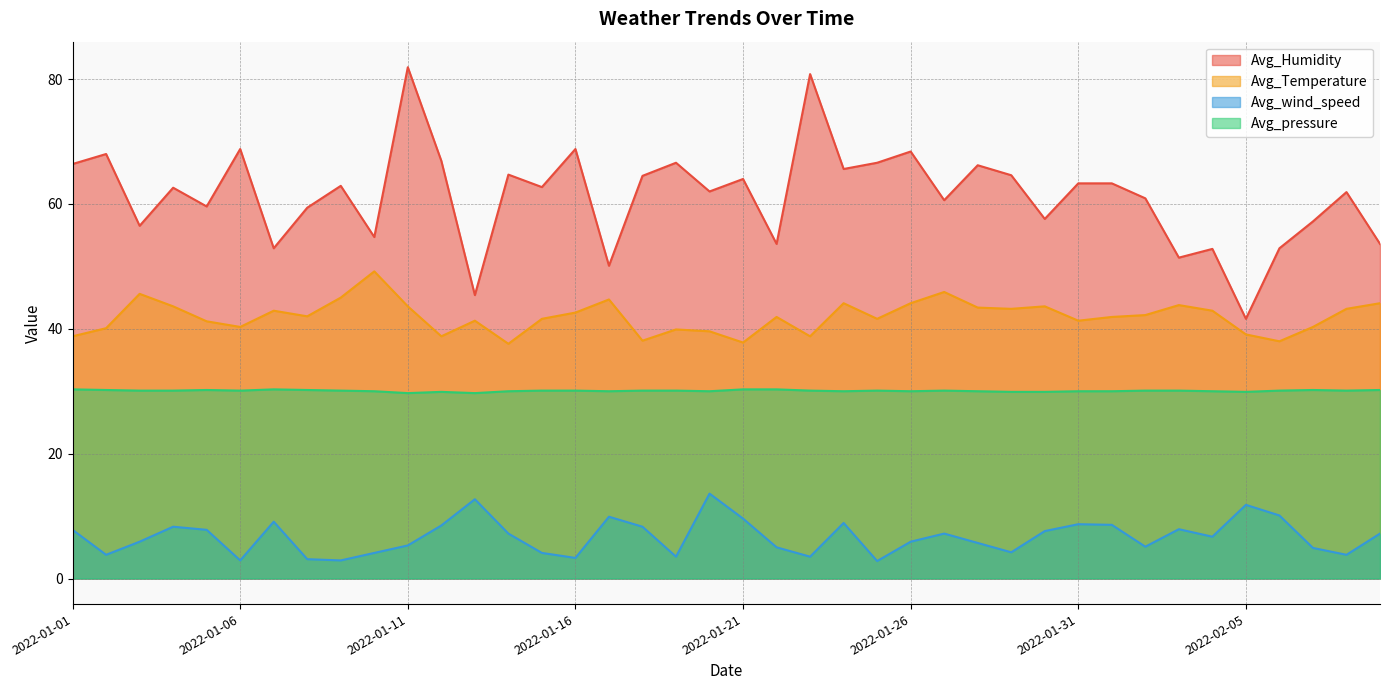

The value of Avg_Temperature at 2022-02-01 is 41.9. True or false?

True